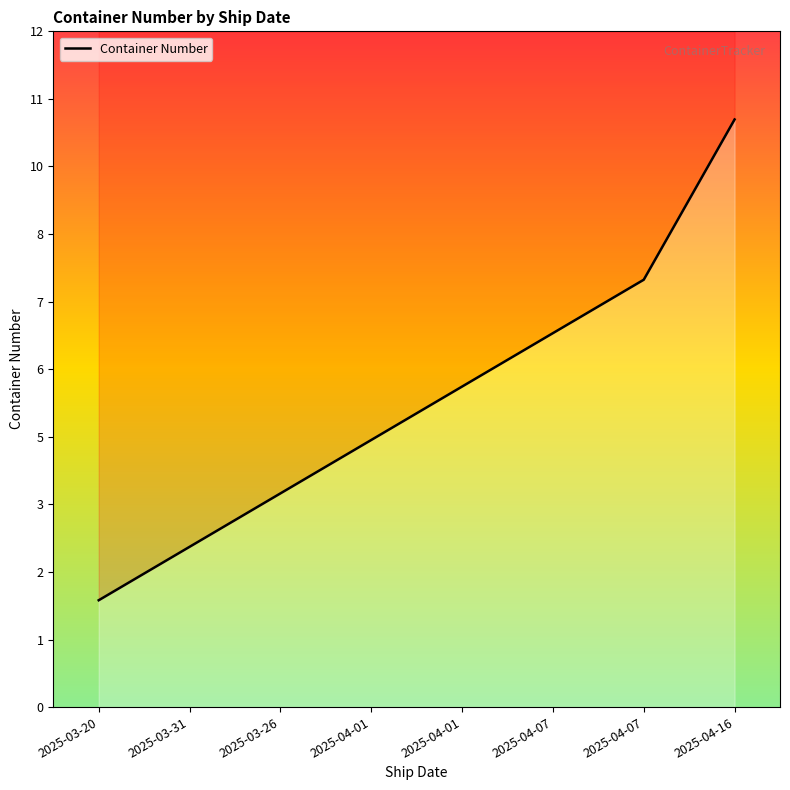

Does the chart display data point markers on the line(s)?

No